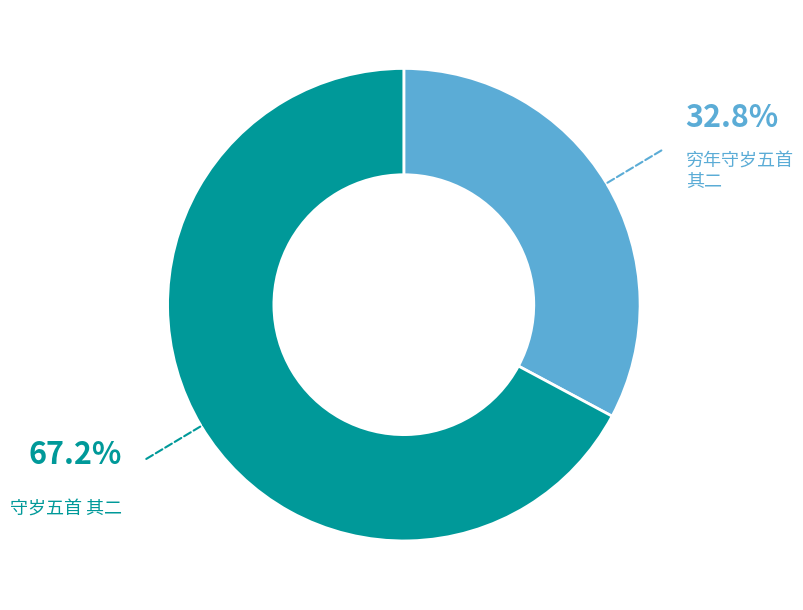

Is there a majority slice in this chart?

Yes